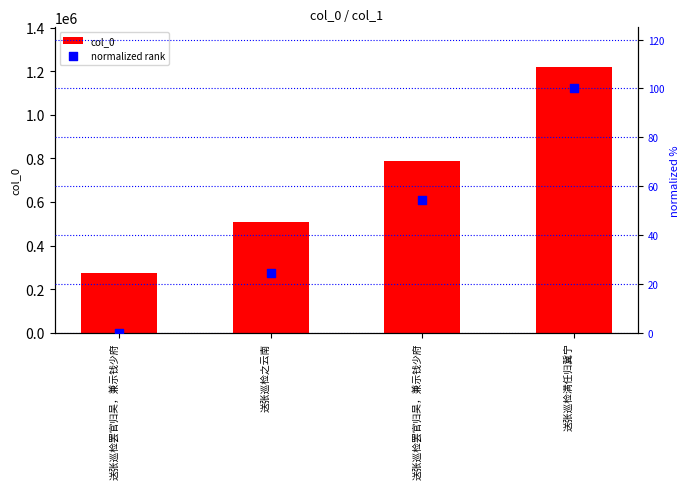

Is the value of col_0 at 送张巡检罢官归吴，兼示钱少府 greater than the value of normalized rank at 送张巡检罢官归吴，兼示钱少府?

Yes